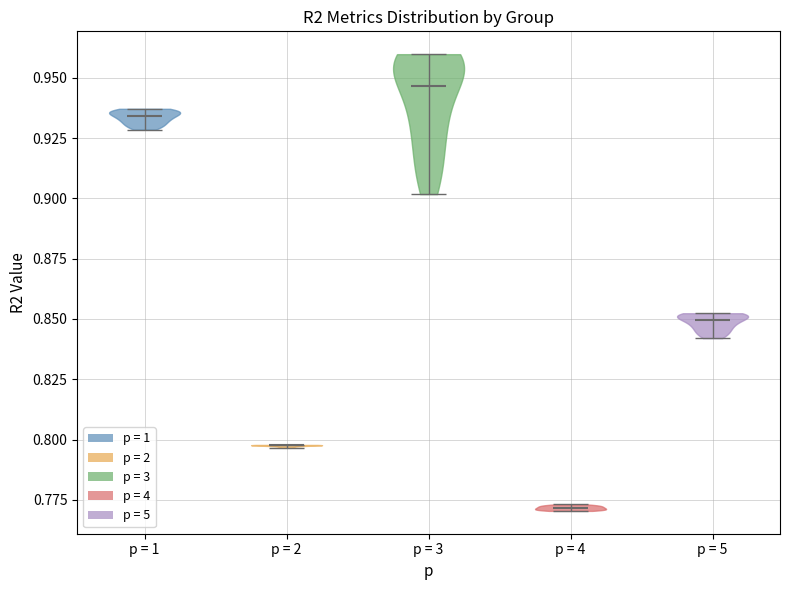

Reading left to right, read every violin against the y-axis: where its median line is, and the lowest and highest points it reaches. The values are not printed on the chart, so give them approximately, as read against the axis.

p = 1: median line 0.935, lowest point 0.930, highest point 0.935
p = 2: median line 0.800, lowest point 0.795, highest point 0.800
p = 3: median line 0.945, lowest point 0.900, highest point 0.960
p = 4: median line 0.770, lowest point 0.770, highest point 0.775
p = 5: median line 0.850, lowest point 0.840, highest point 0.850